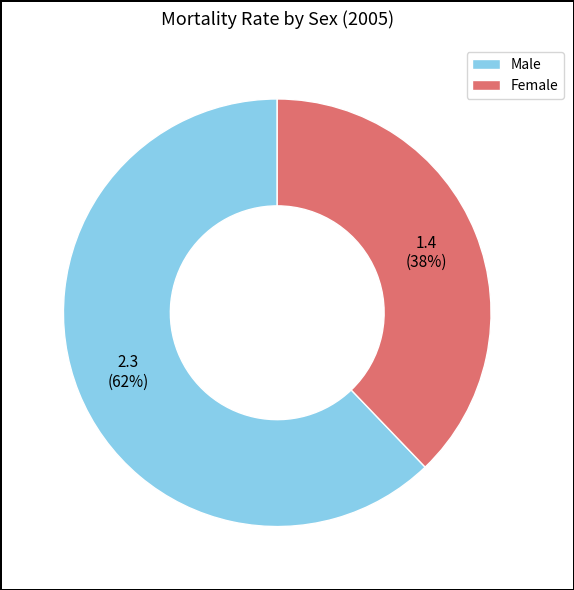

Is the sum of Male and Female greater than half?

Yes